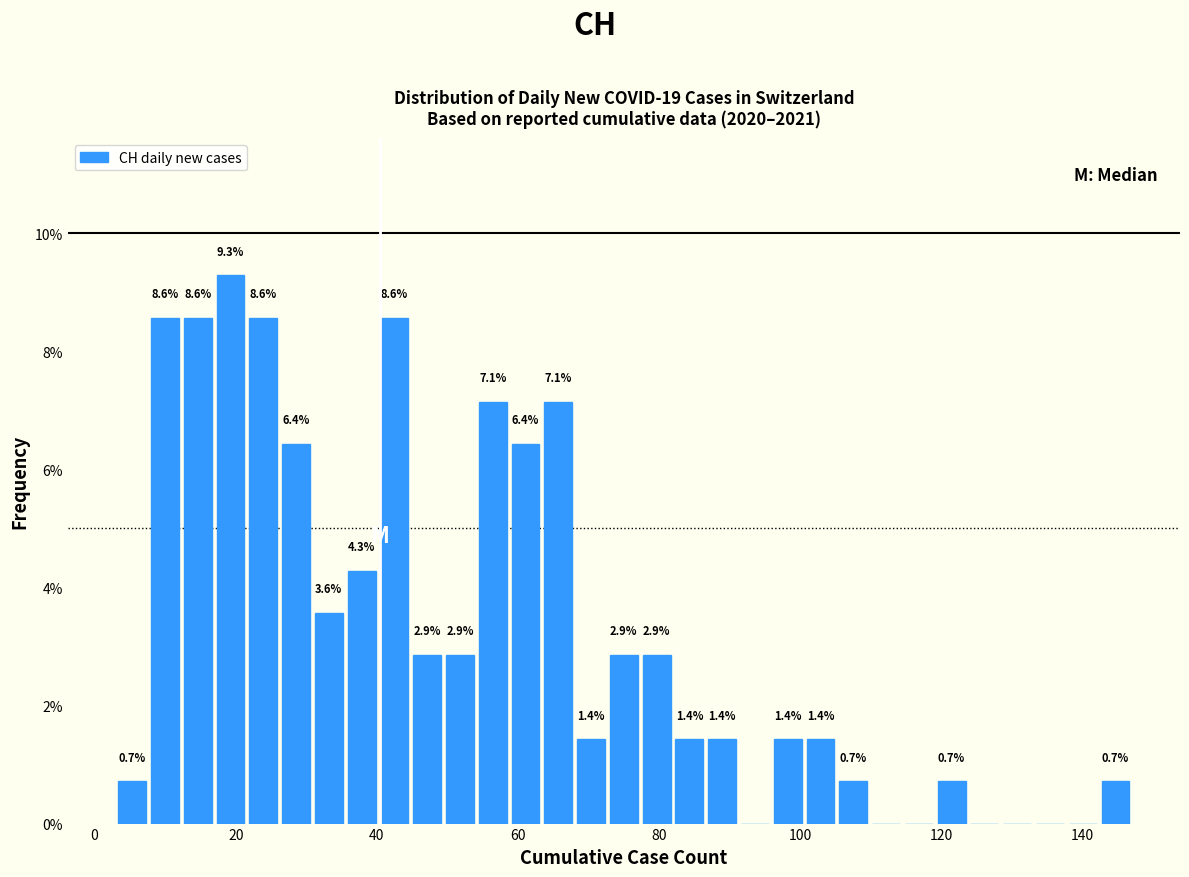

Read against the x-axis, roughly where is the centre of the tallest bar?

20